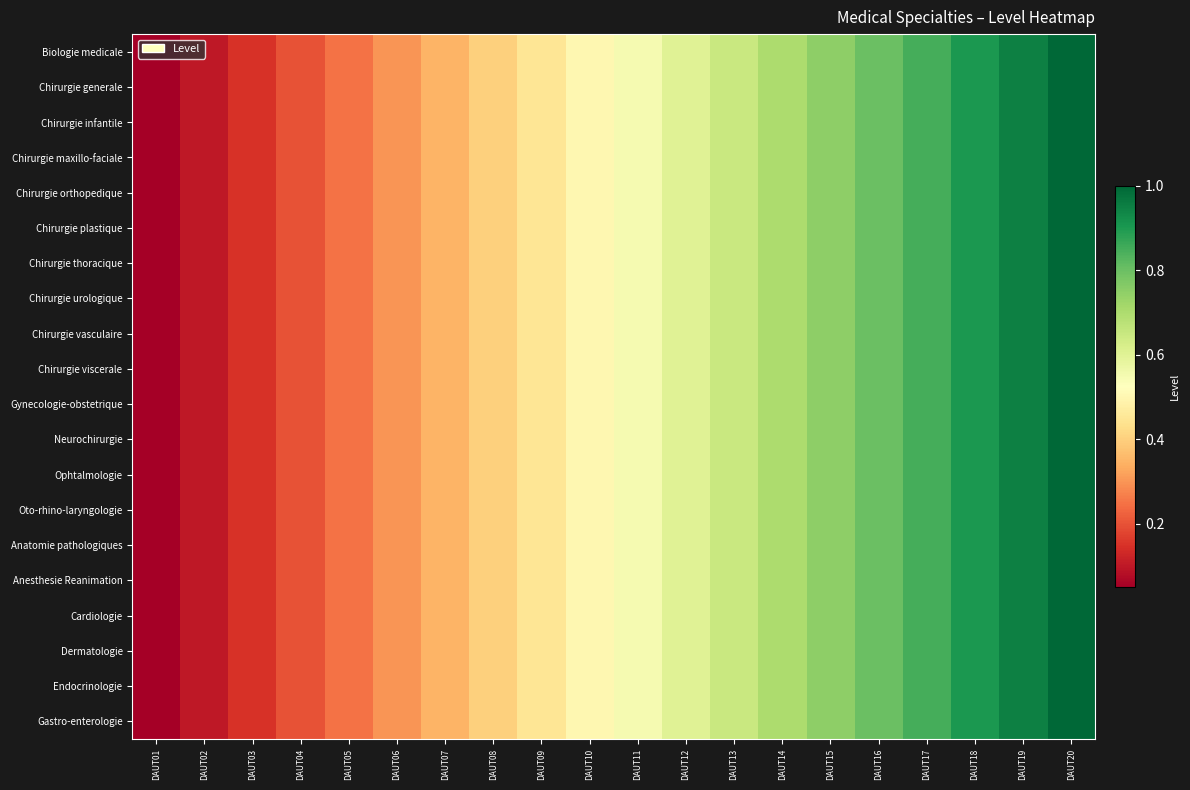

How many series are shown in this chart?

20